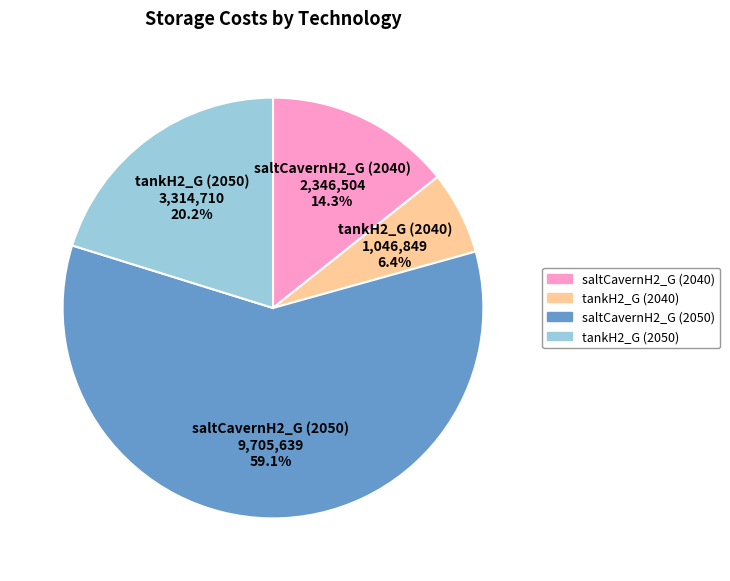

Which category has the biggest portion of the pie?

saltCavernH2_G (2050)